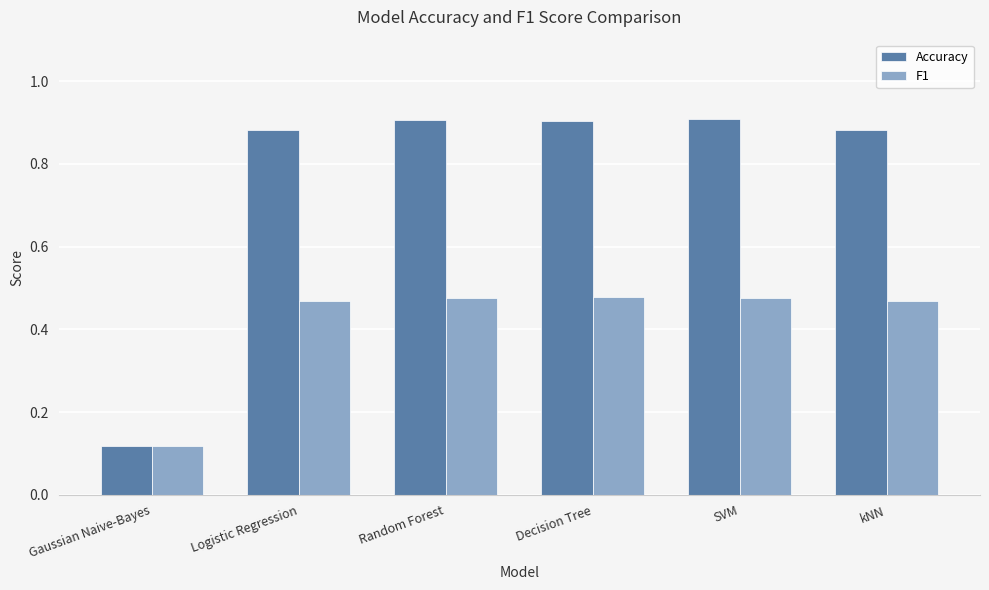

What is the label of the 5th bar from the left?

SVM